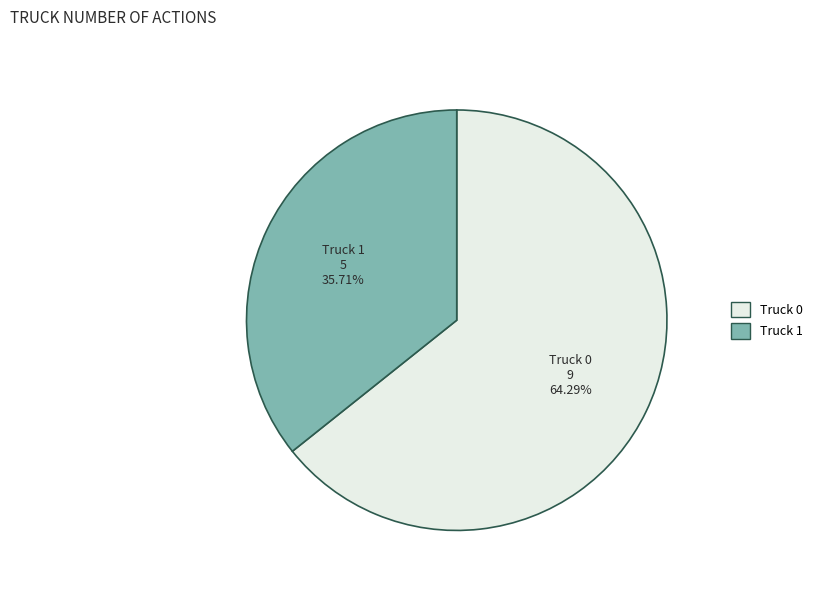

How many segments does this pie chart have?

2